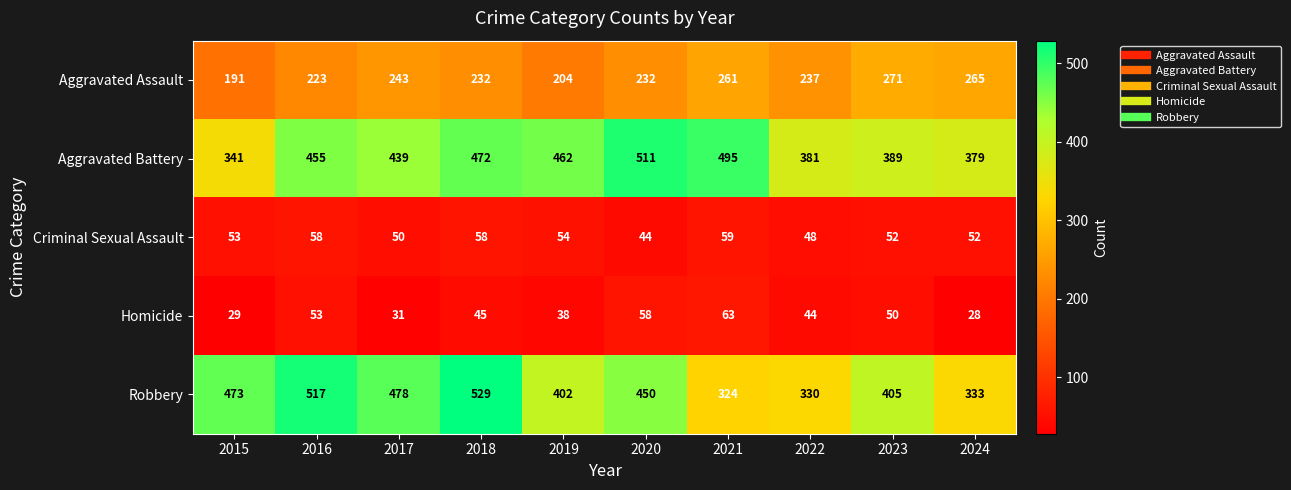

What is the difference between the Robbery values at 2023 and 2024?

72